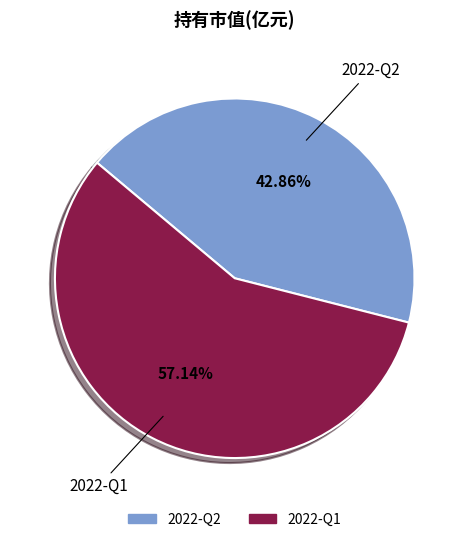

What percentage is the 2022-Q1 slice, to the nearest percent?

57%